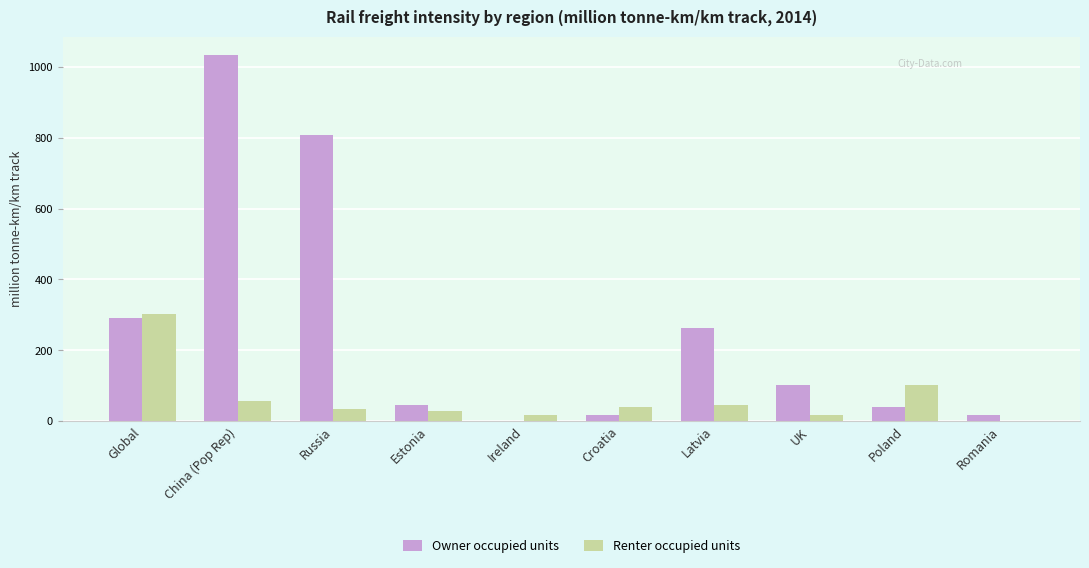

What is the sum of the Renter occupied units values at Global and Latvia?

349.0